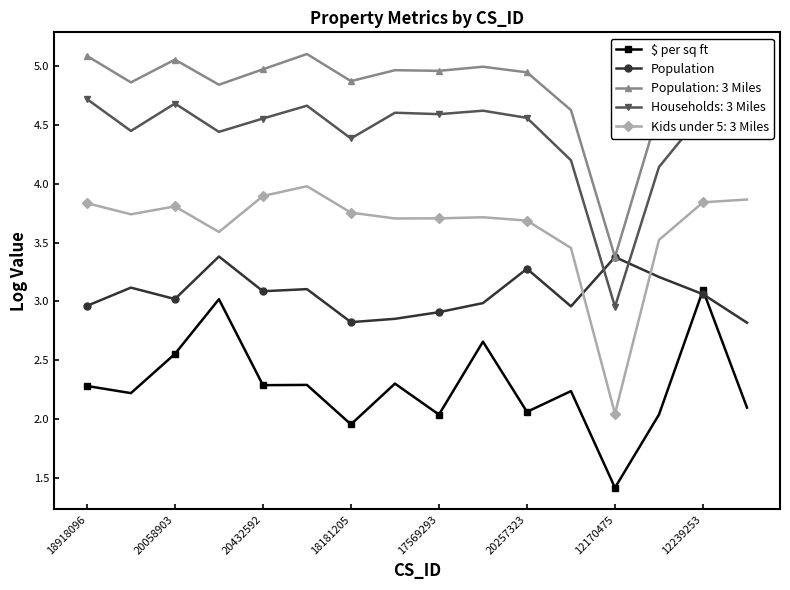

What is the smallest value displayed?

1.4